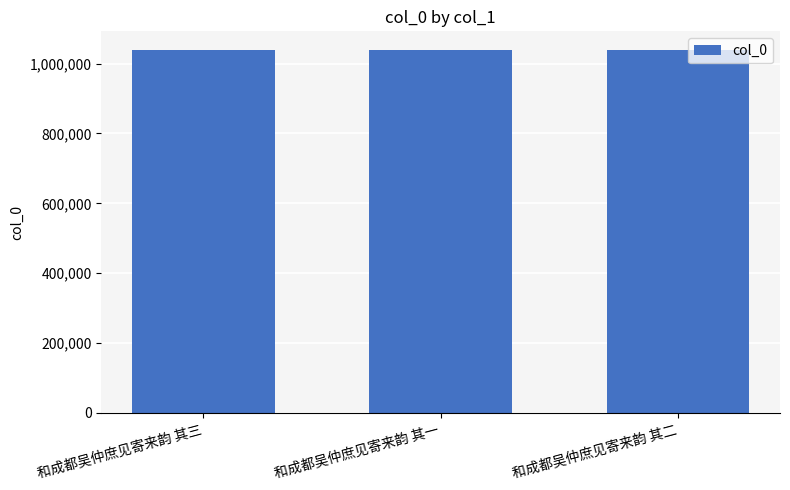

The value at 和成都吴仲庶见寄来韵 其二 is 1040504. True or false?

True